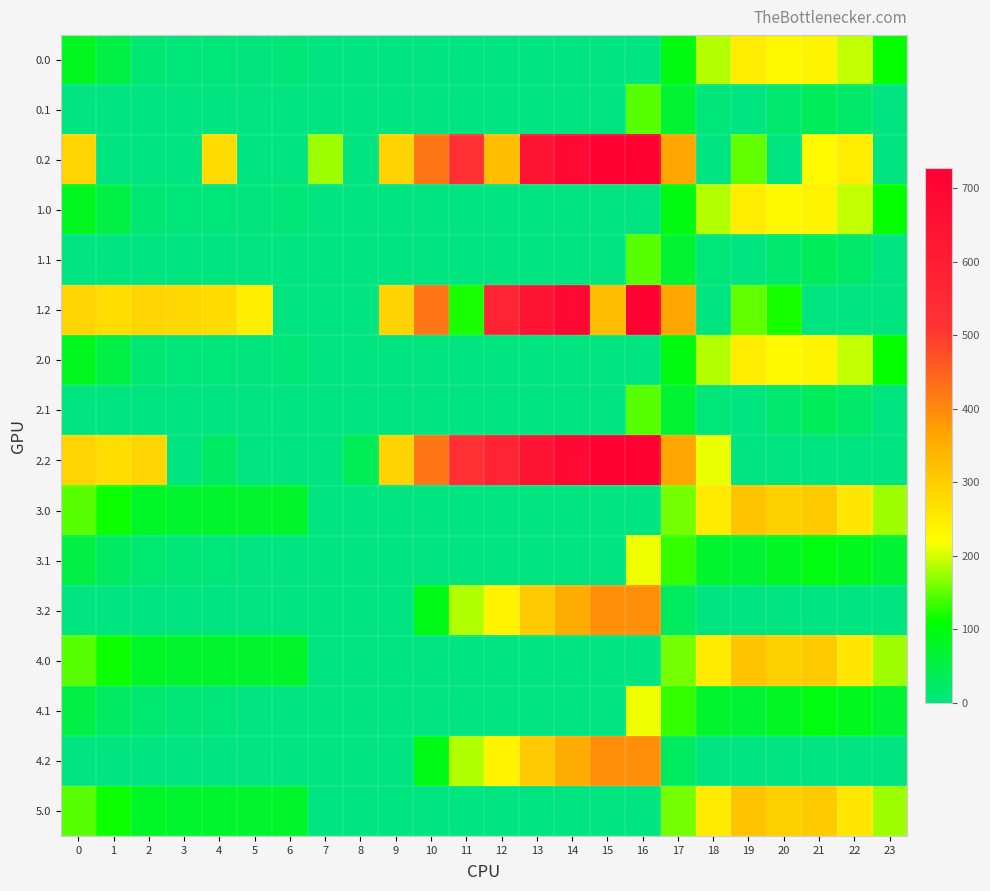

Which has a higher value, 19 or 3?

19